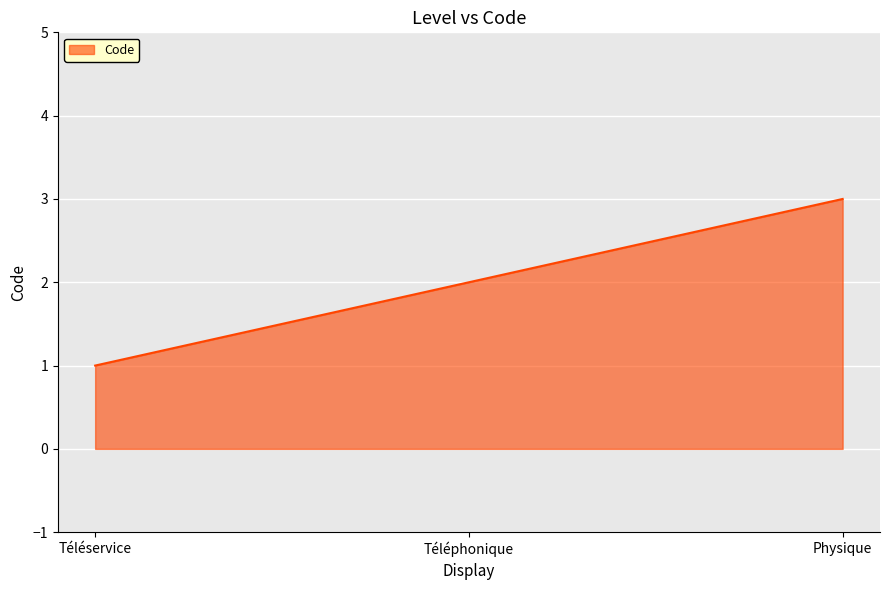

Between Téléphonique and Physique, which is larger?

Physique